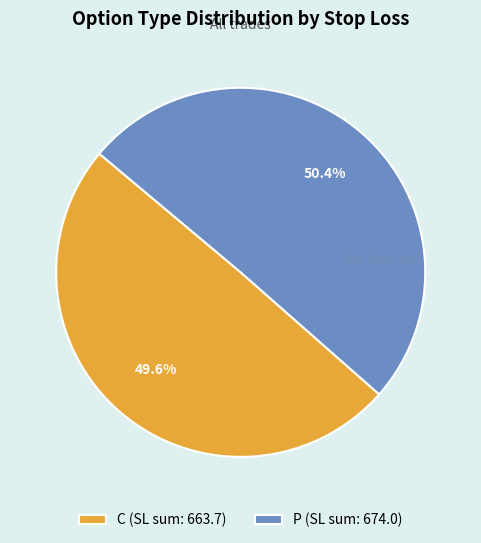

Rank the categories by value from highest to lowest.

P (SL sum: 674.0), C (SL sum: 663.7)